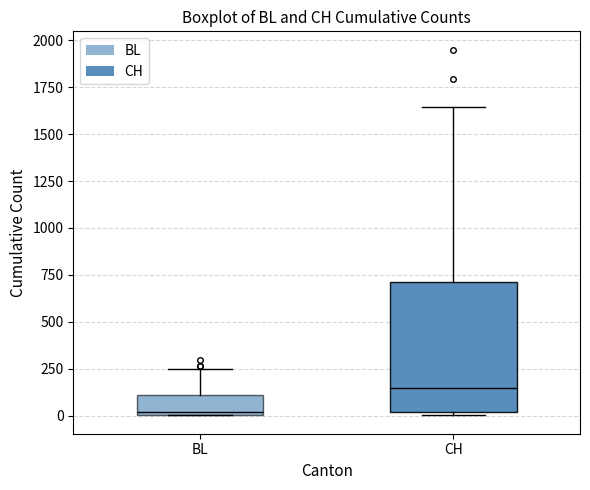

Which box is the tallest, from its lower edge to its upper edge?

CH